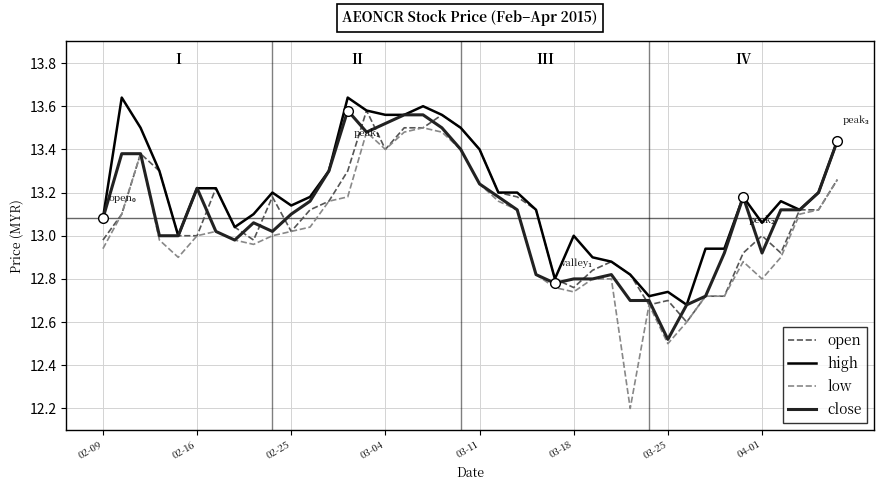

How many lines are shown in the chart?

4